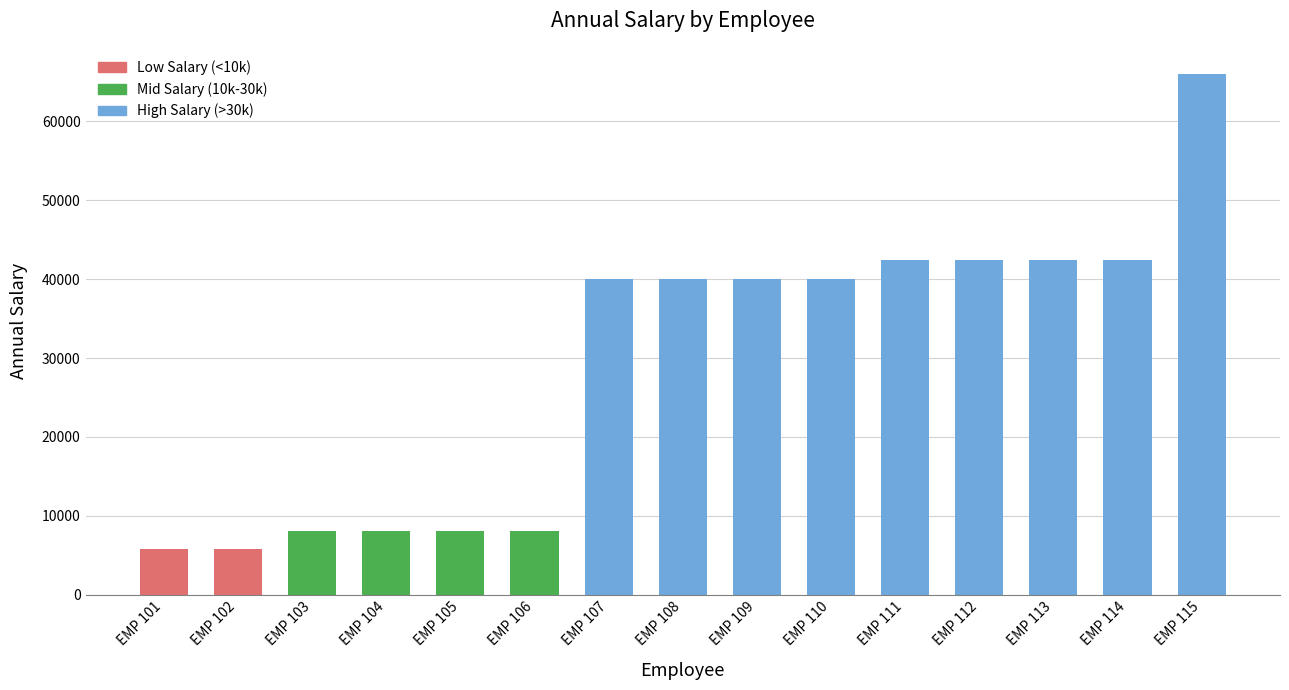

What is the difference between the maximum and minimum values?

60166.0